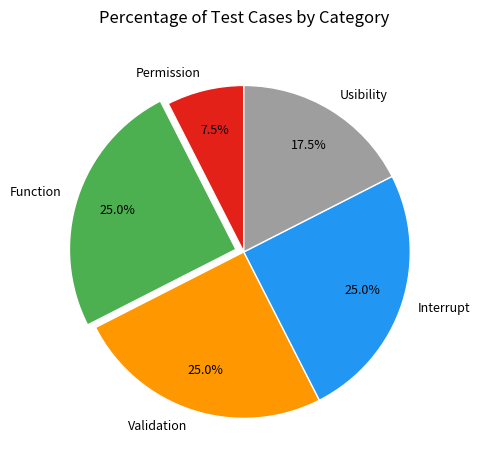

How much of the chart is everything except Validation?

75.0%